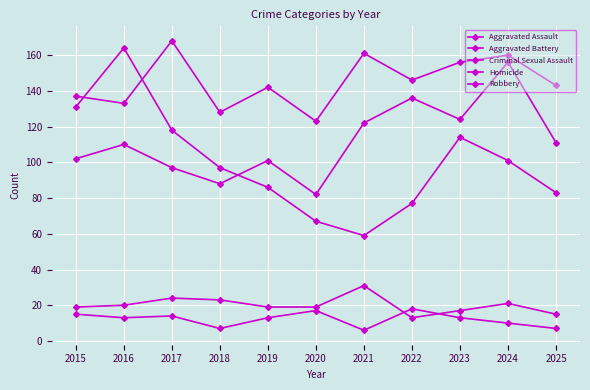

How many series are shown in this chart?

5